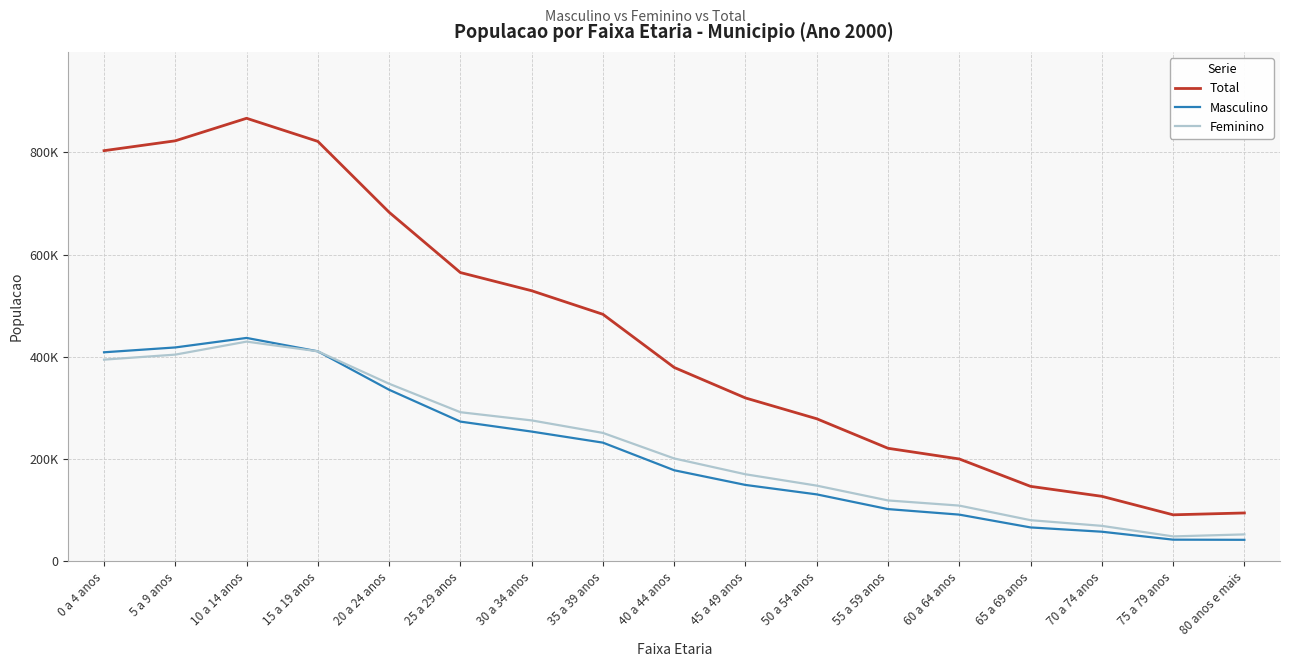

True or false: Total and Feminino intersect in this chart.

False